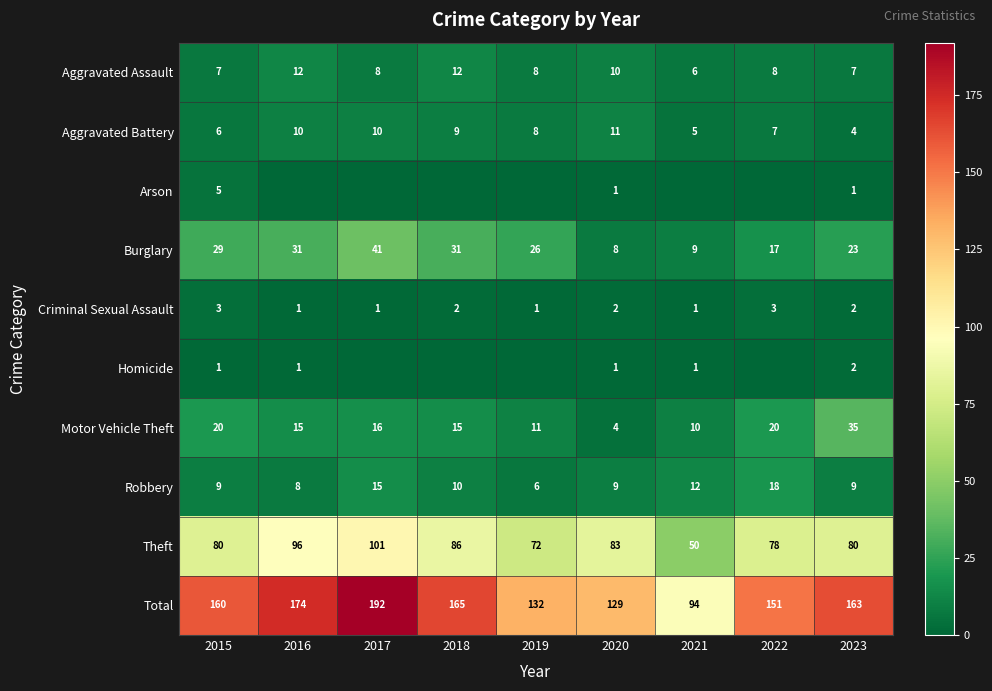

How many values in the Robbery series are below 9?

2